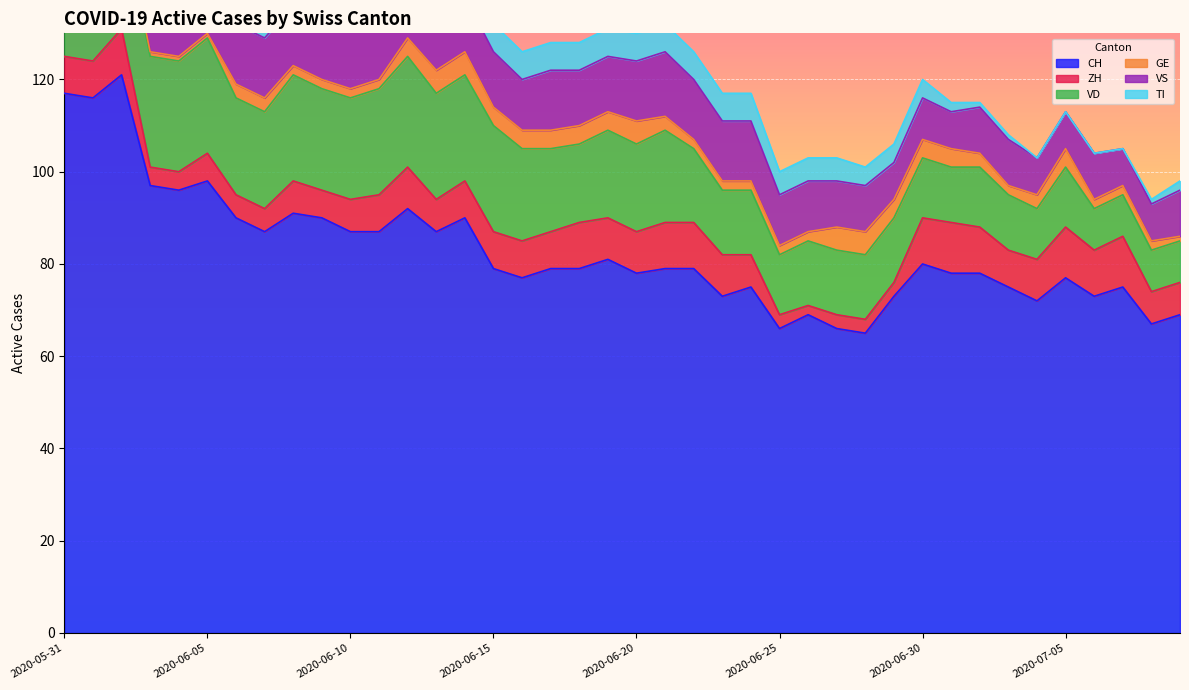

The value of TI at 2020-06-04 is 17. True or false?

True